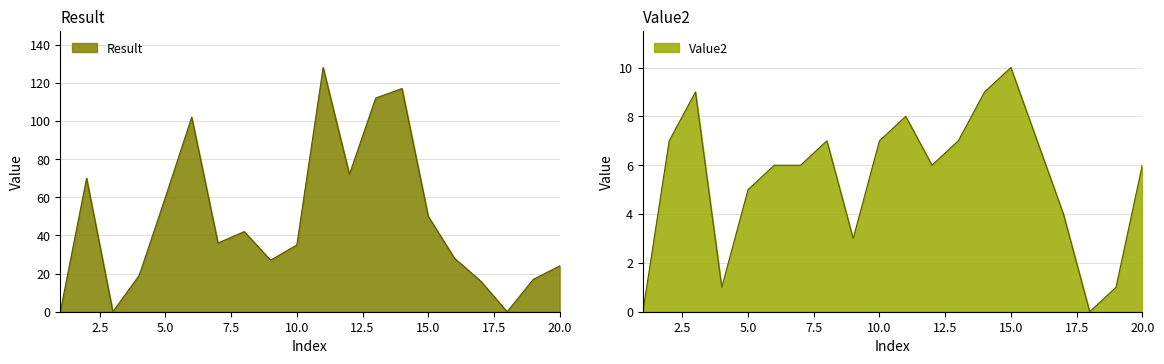

Where does the Result series first go above 36?

2